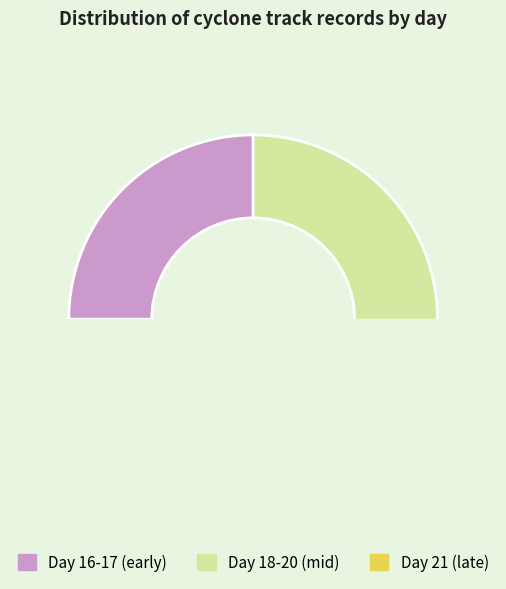

Is it true that day 16 is 14% of the pie?

False